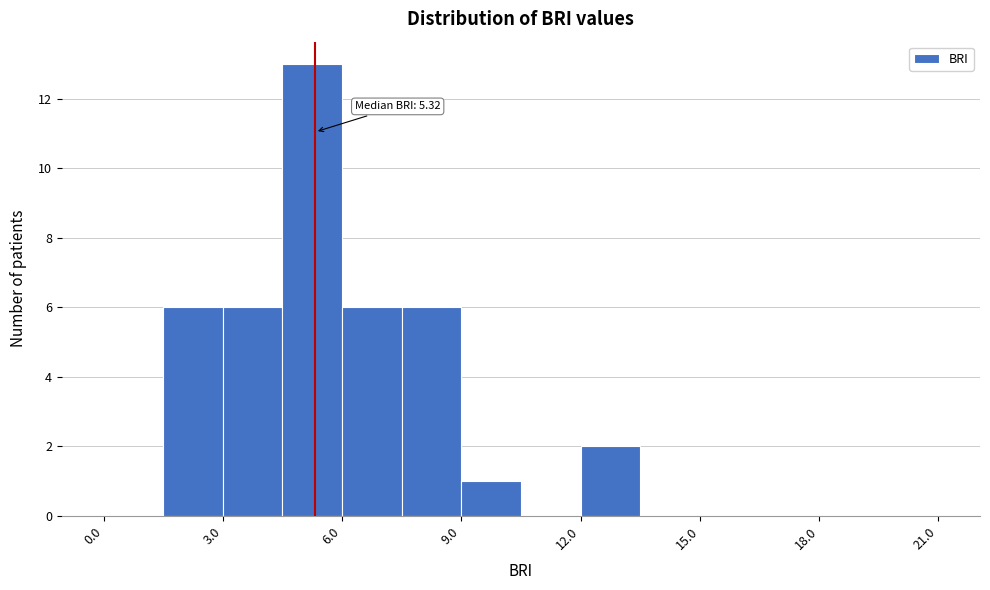

Read against the x-axis, roughly where is the centre of the tallest bar?

5.5